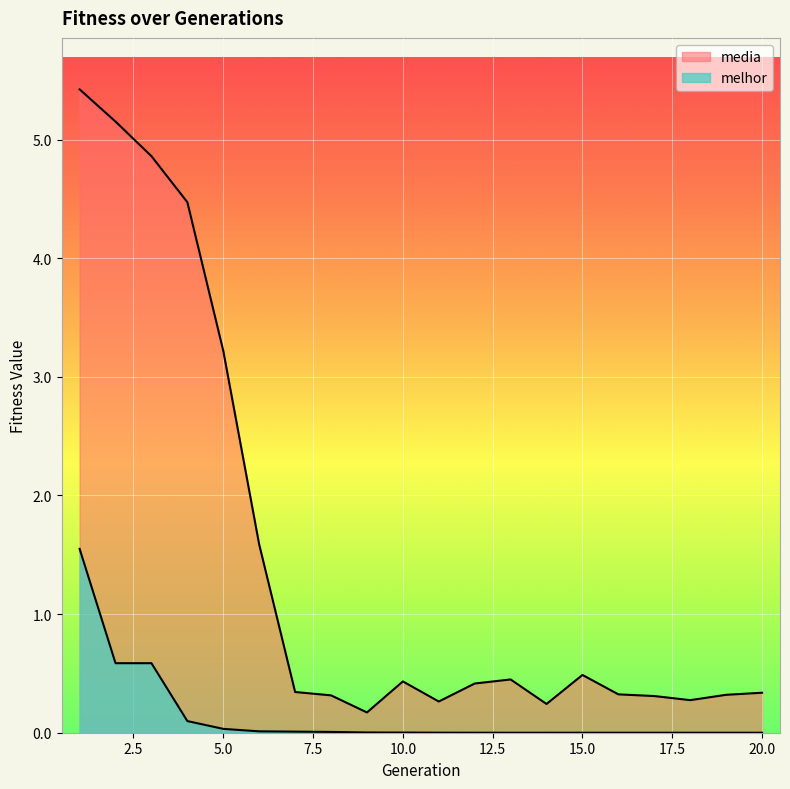

Reading right to left, extract all data points from this chart.

media: 20=0.3	19=0.3	18=0.3	17=0.3	16=0.3	15=0.5	14=0.2	13=0.4	12=0.4	11=0.3	10=0.4	9=0.2	8=0.3	7=0.3	6=1.6	5=3.2	4=4.5	3=4.9	2=5.2	1=5.4
melhor: 20=0.0	19=0.0	18=0.0	17=0.0	16=0.0	15=0.0	14=0.0	13=0.0	12=0.0	11=0.0	10=0.0	9=0.0	8=0.0	7=0.0	6=0.0	5=0.0	4=0.1	3=0.6	2=0.6	1=1.5